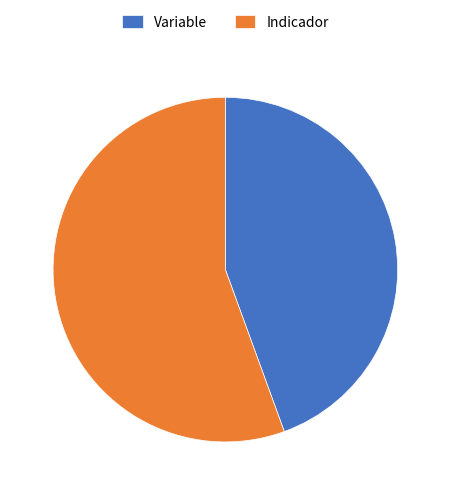

Count the number of slices in the pie.

2